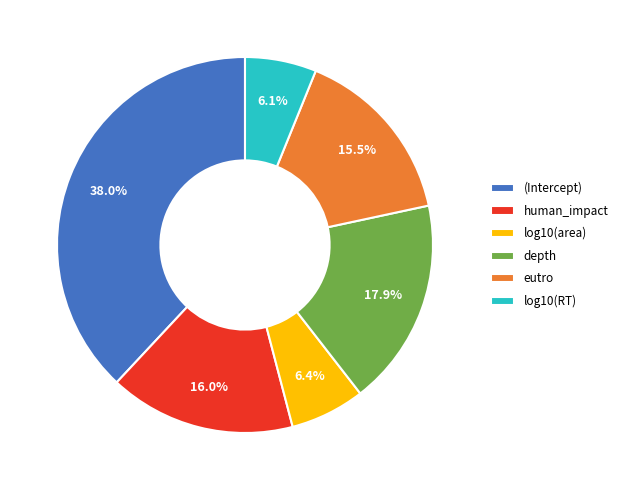

How many segments does this pie chart have?

6